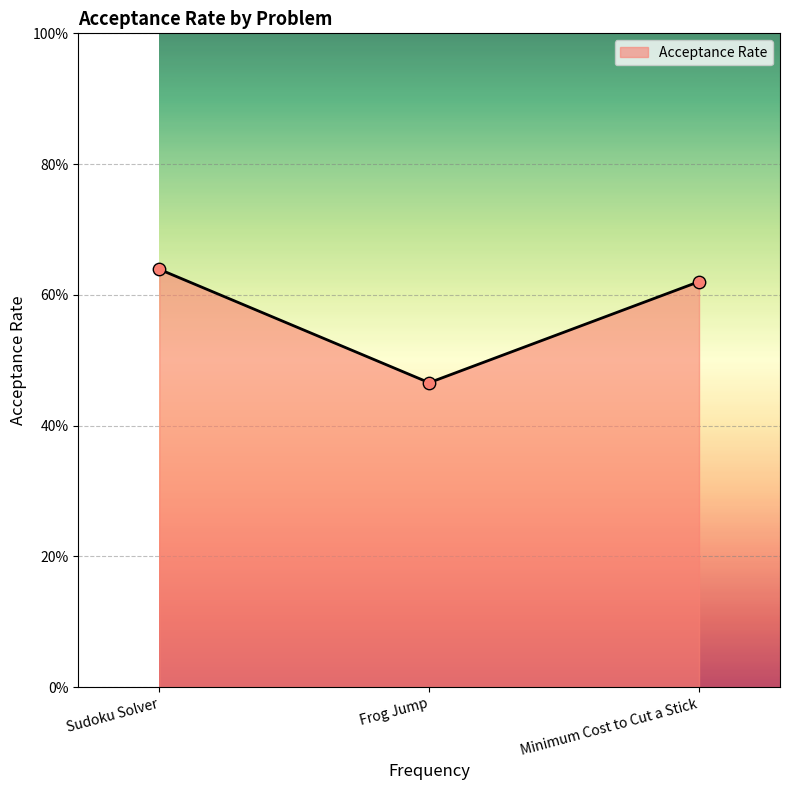

Which has a higher value, Sudoku Solver or Minimum Cost to Cut a Stick?

Sudoku Solver